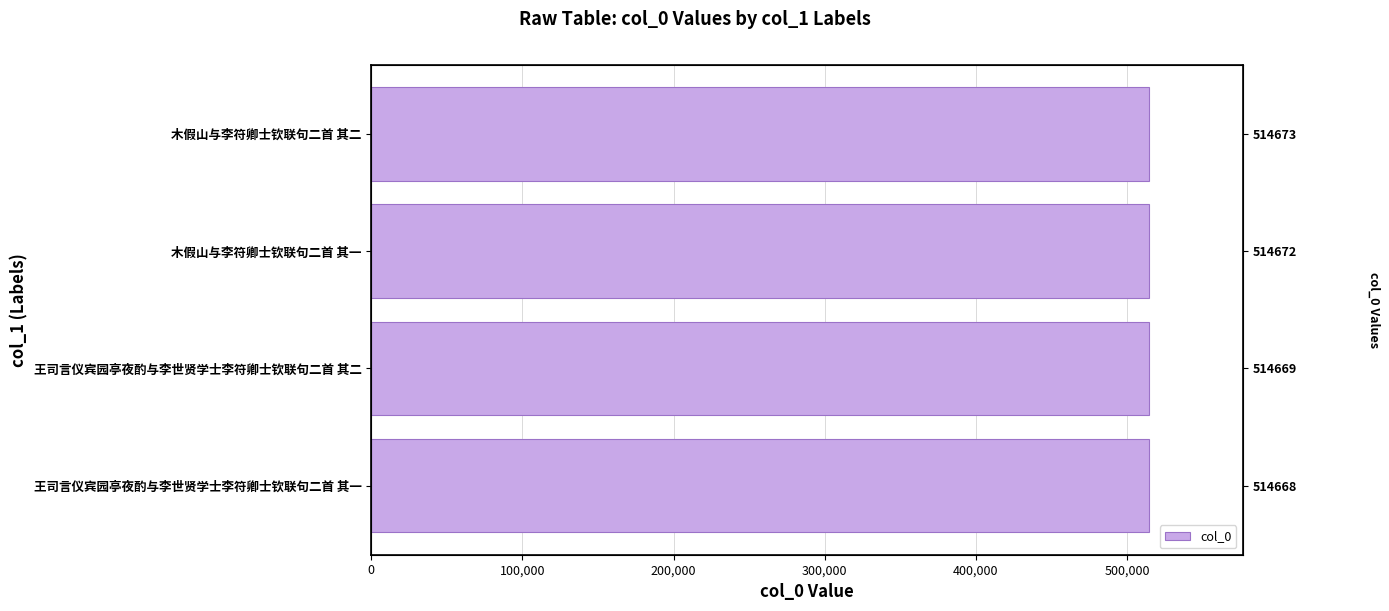

What is the change in value from 王司言仪宾园亭夜酌与李世贤学士李符卿士钦联句二首 其二 to 木假山与李符卿士钦联句二首 其二?

+4